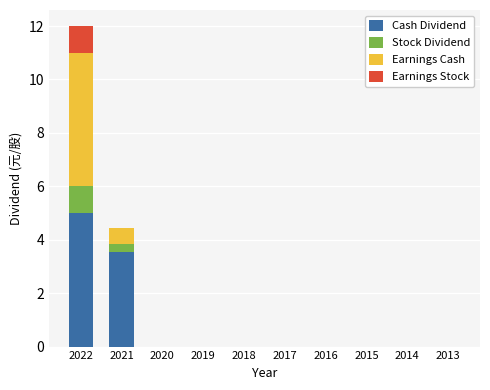

Where is Cash Dividend nearest to the value 2?

2021